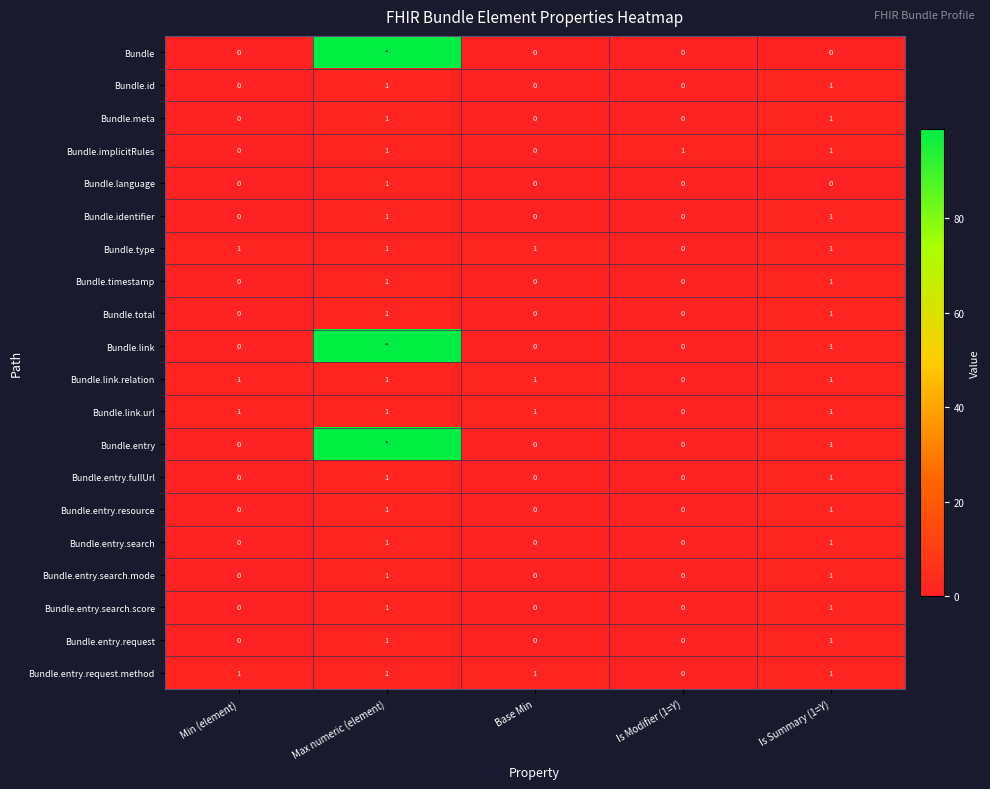

What is the difference between the highest and lowest values at Max numeric (element)?

98